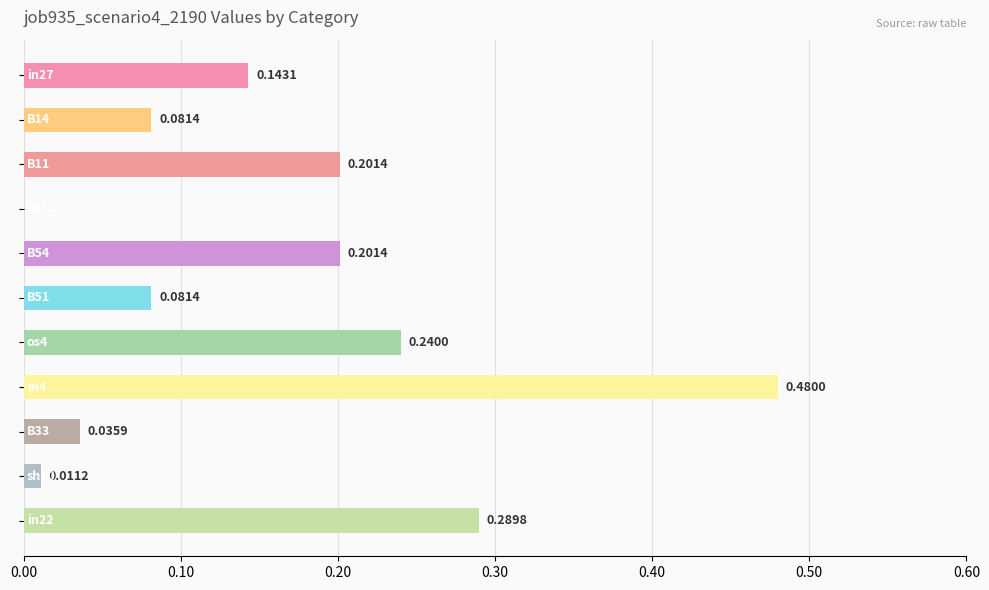

Are the bars horizontal?

Yes